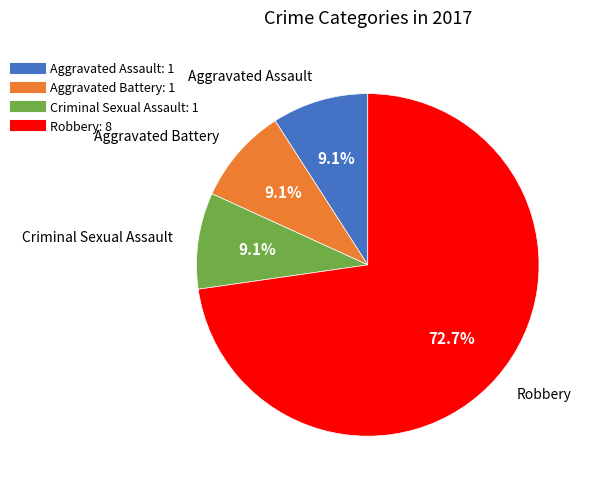

To the nearest percent, what portion does Aggravated Assault represent?

9%